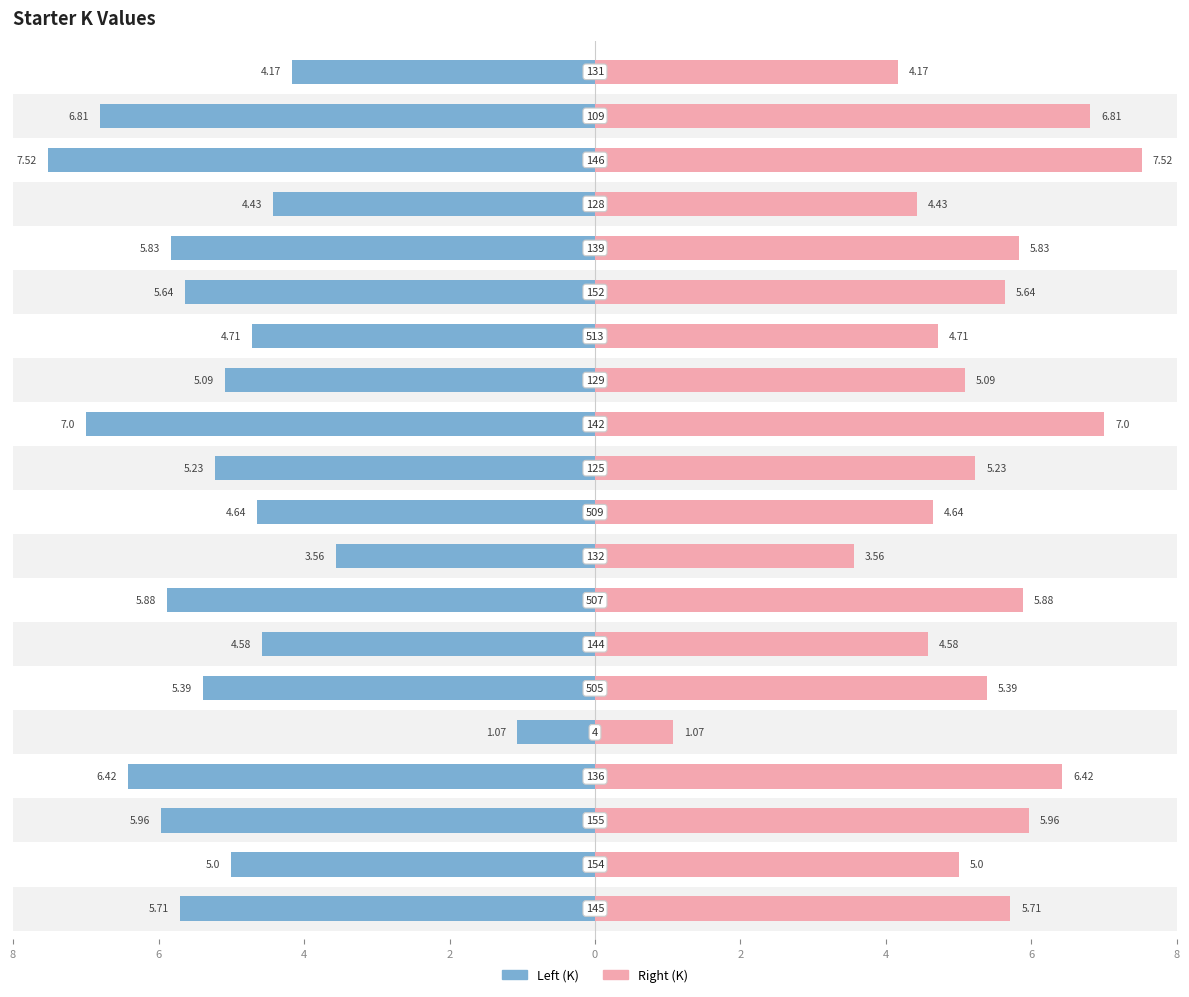

What is the average value of the Right (K) series?

5.2